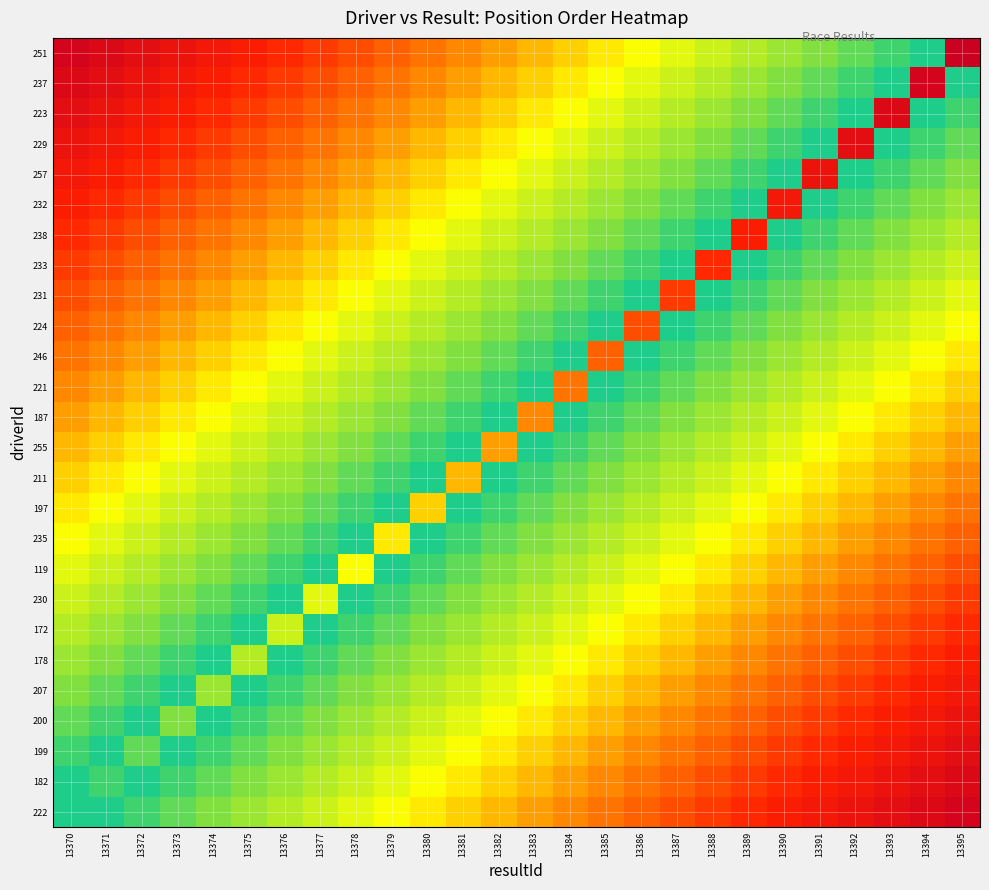

At how many categories does at least one series exceed 0?

26